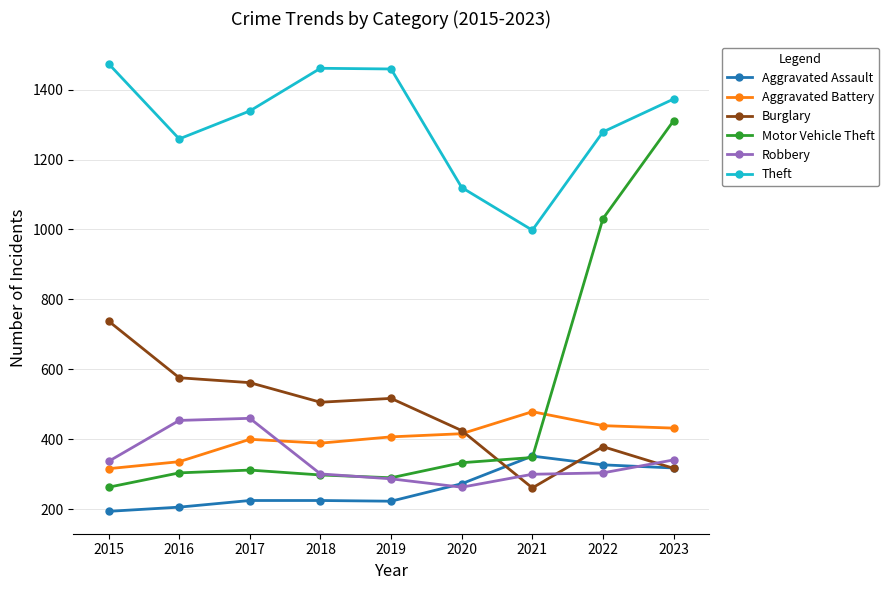

List the series in order of their peak value, highest first.

Theft, Motor Vehicle Theft, Burglary, Aggravated Battery, Robbery, Aggravated Assault